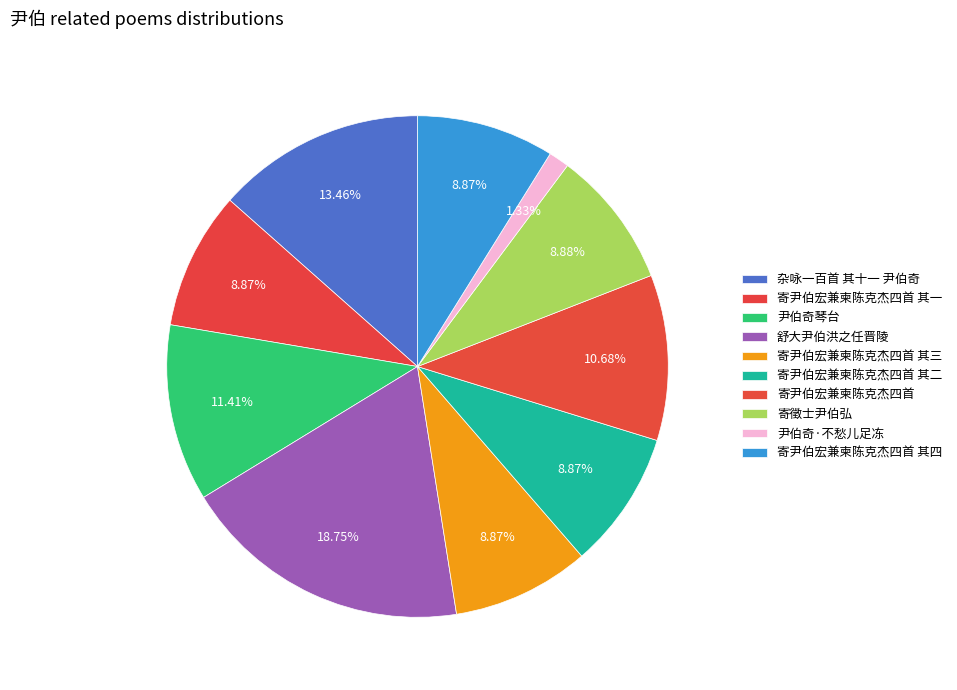

True or false: 寄徵士尹伯弘 accounts for 17% of the total.

False